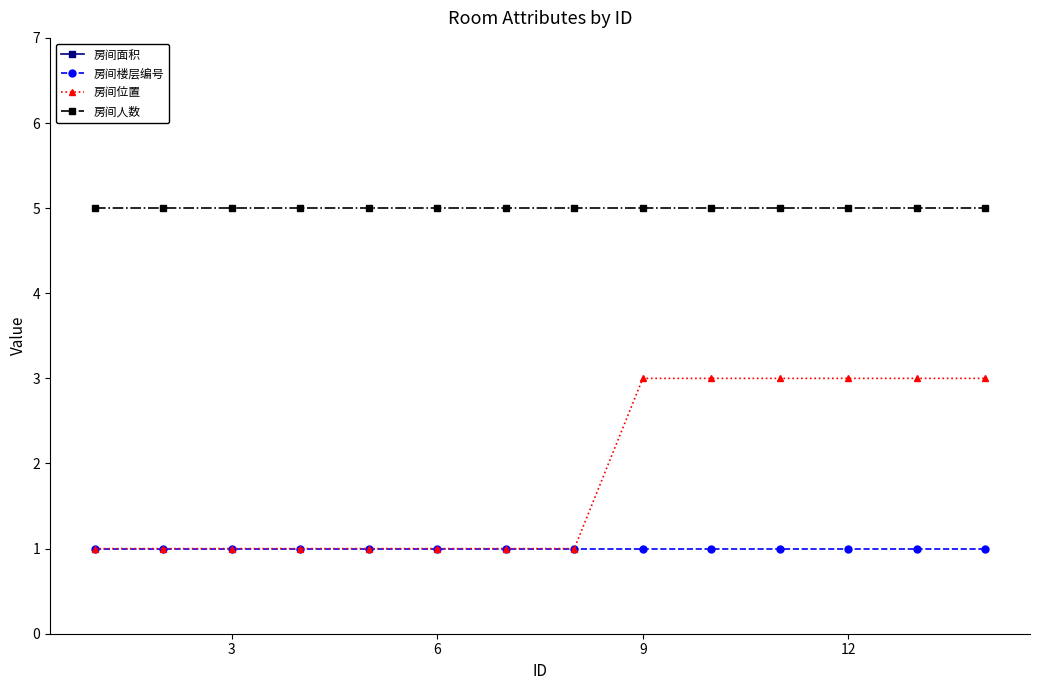

The 房间楼层编号 series shows 2 at 12. True or false?

False